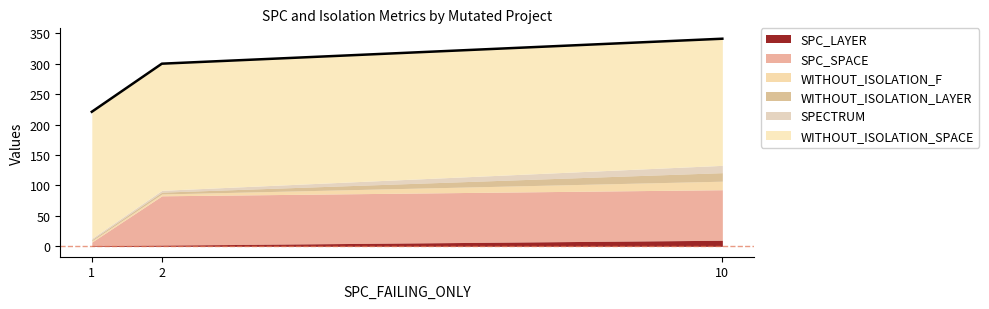

What are all the series names shown in the legend?

SPC_LAYER, SPC_SPACE, WITHOUT_ISOLATION_F, WITHOUT_ISOLATION_LAYER, SPECTRUM, WITHOUT_ISOLATION_SPACE